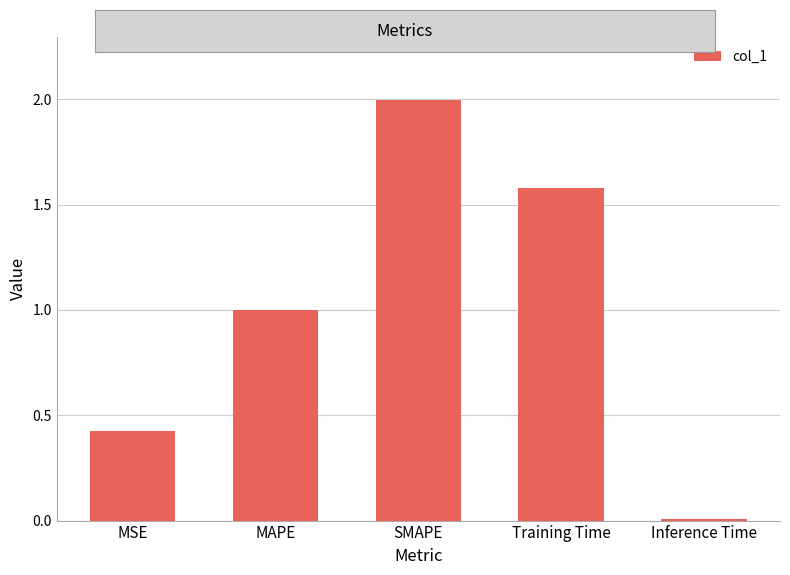

What is the sum of all values?

5.0